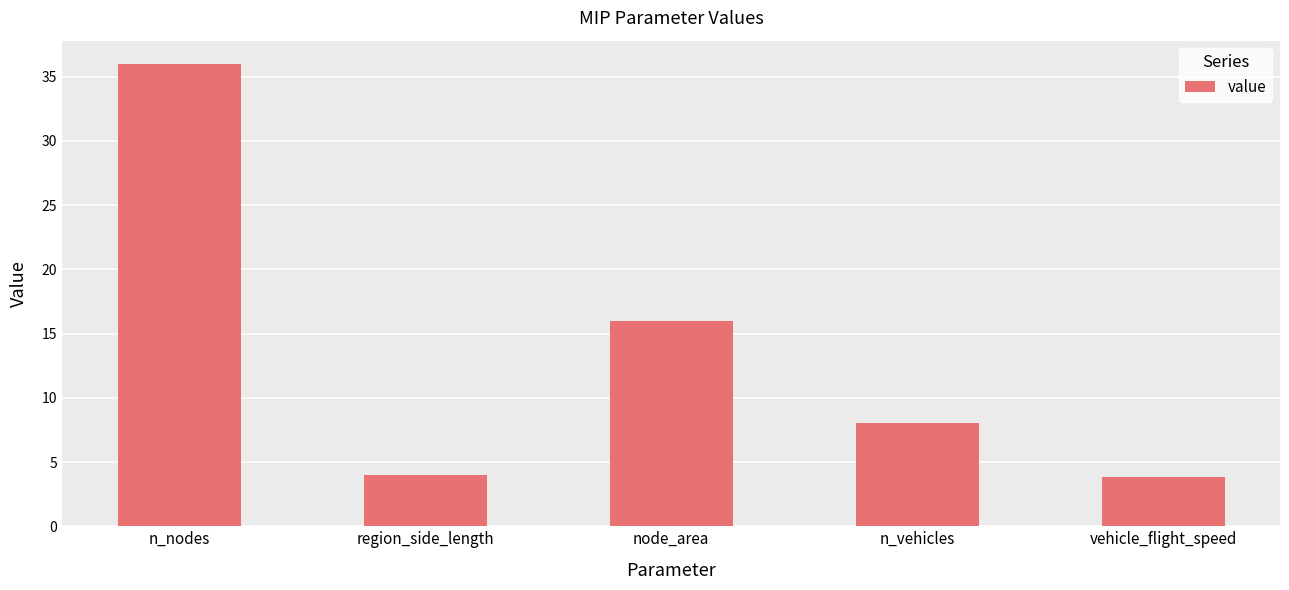

What is the average value?

13.6